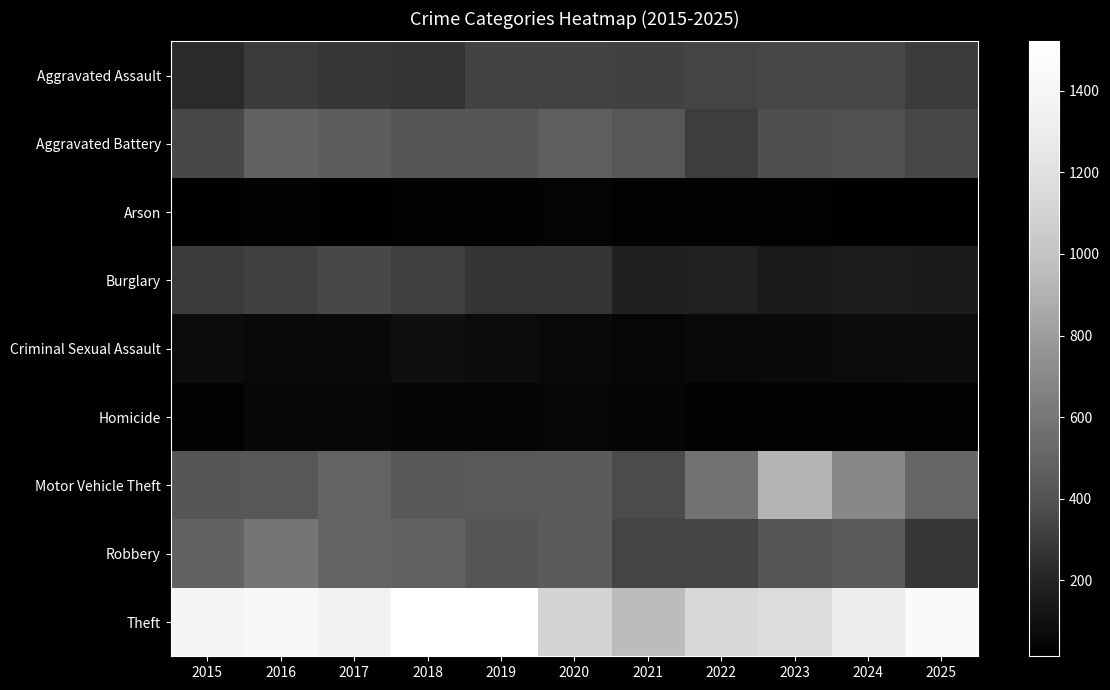

Which label corresponds to the largest value in the chart?

2018